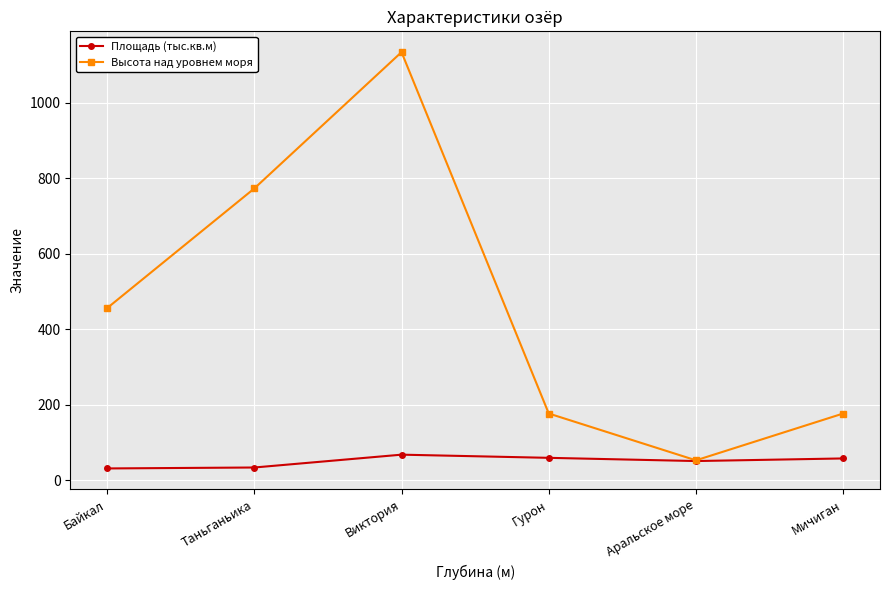

Between Виктория and Мичиган, which series saw the biggest shift?

Высота над уровнем моря